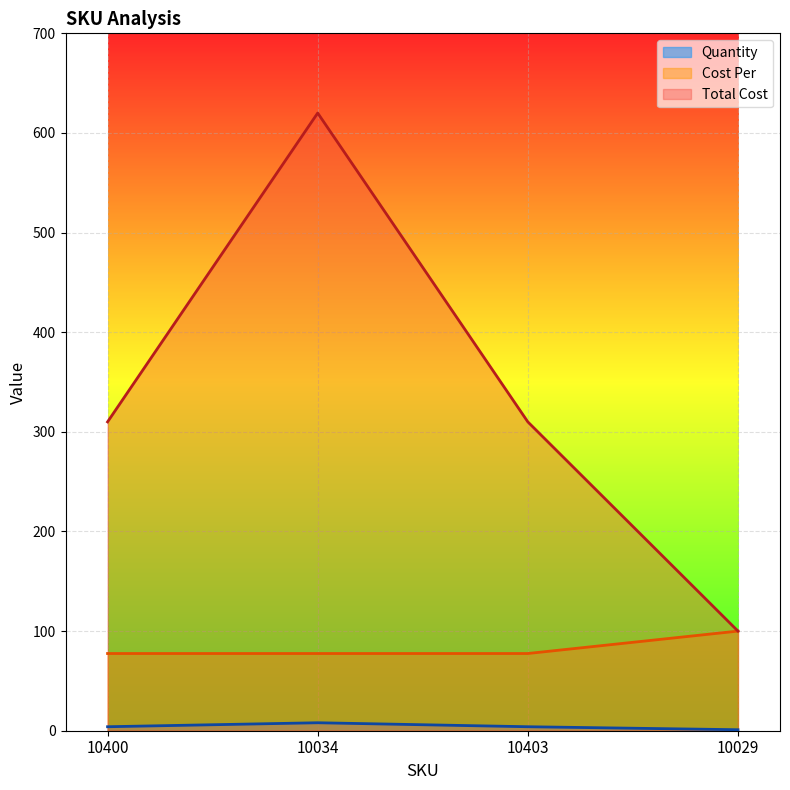

True or false: Quantity and Cost Per cross at least once.

False